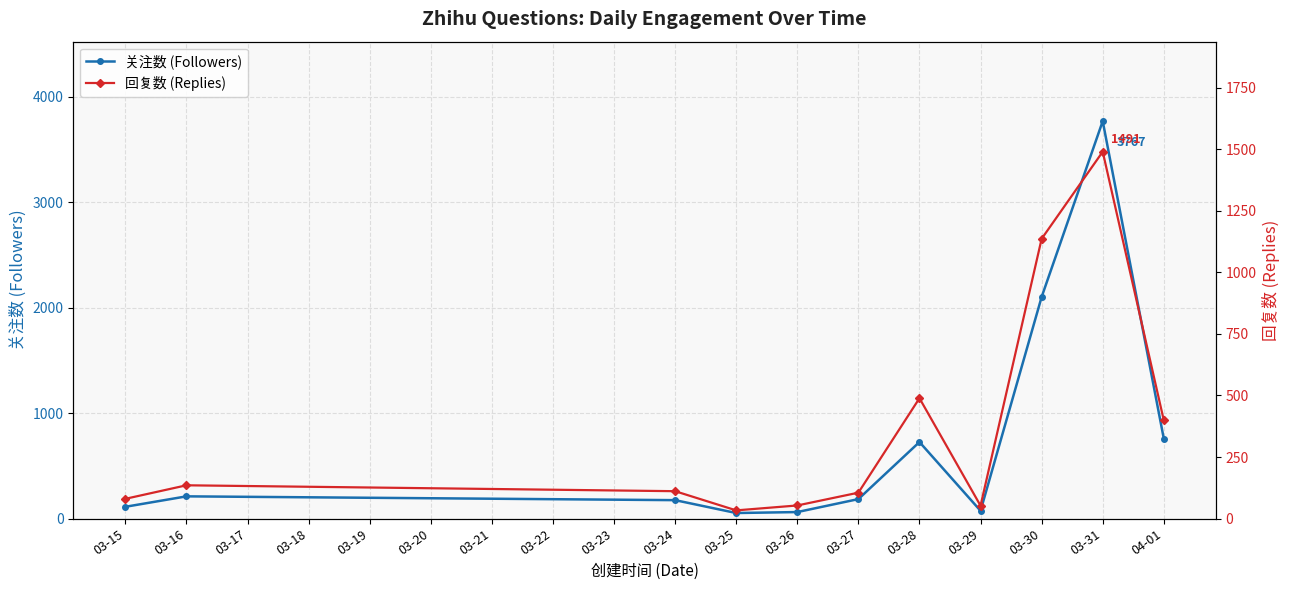

What is the difference between the 关注数 (Followers) values at 03-28 and 04-01?

32